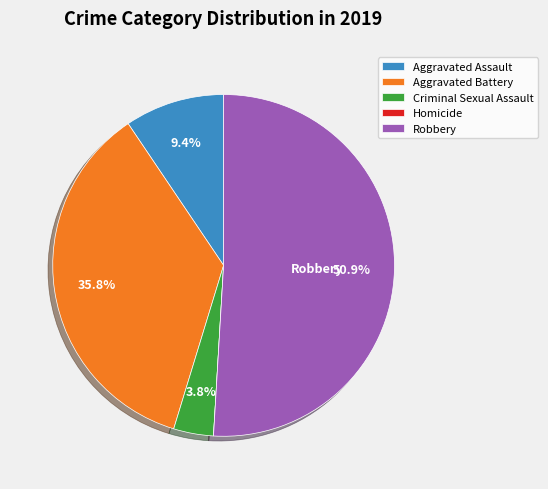

Is Aggravated Assault the majority of the pie?

No